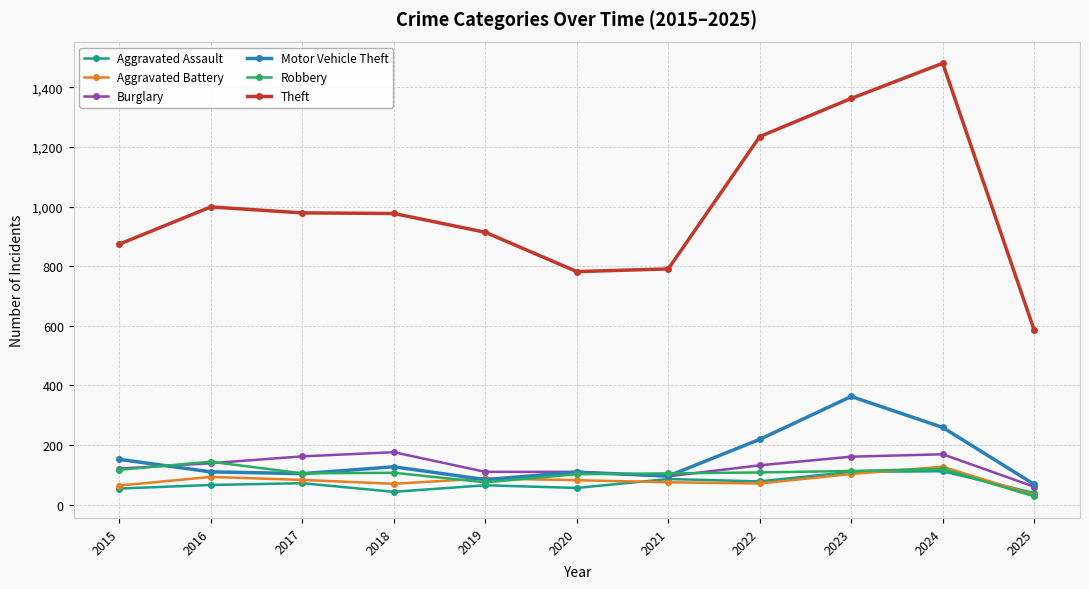

At how many categories does at least one series exceed 1112?

3